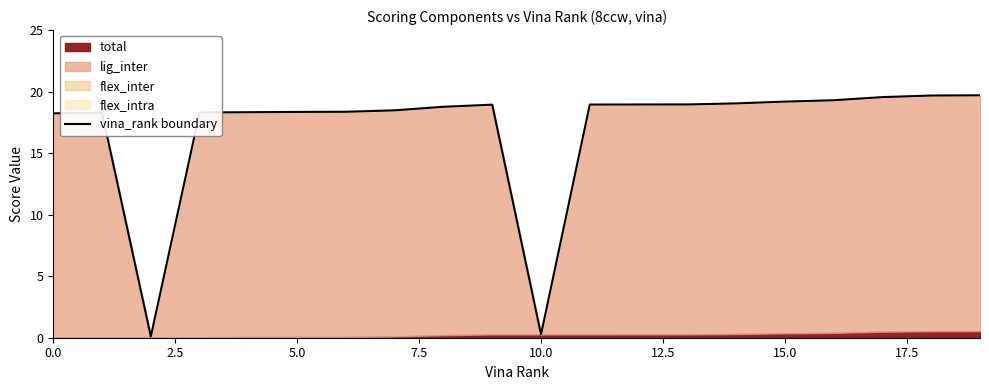

Reading left to right, what are all the values shown in this chart?

18.2	18.3	0.1	18.3	18.3	18.4	18.4	18.5	18.8	18.9	0.3	18.9	19.0	19.0	19.0	19.2	19.3	19.6	19.7	19.7